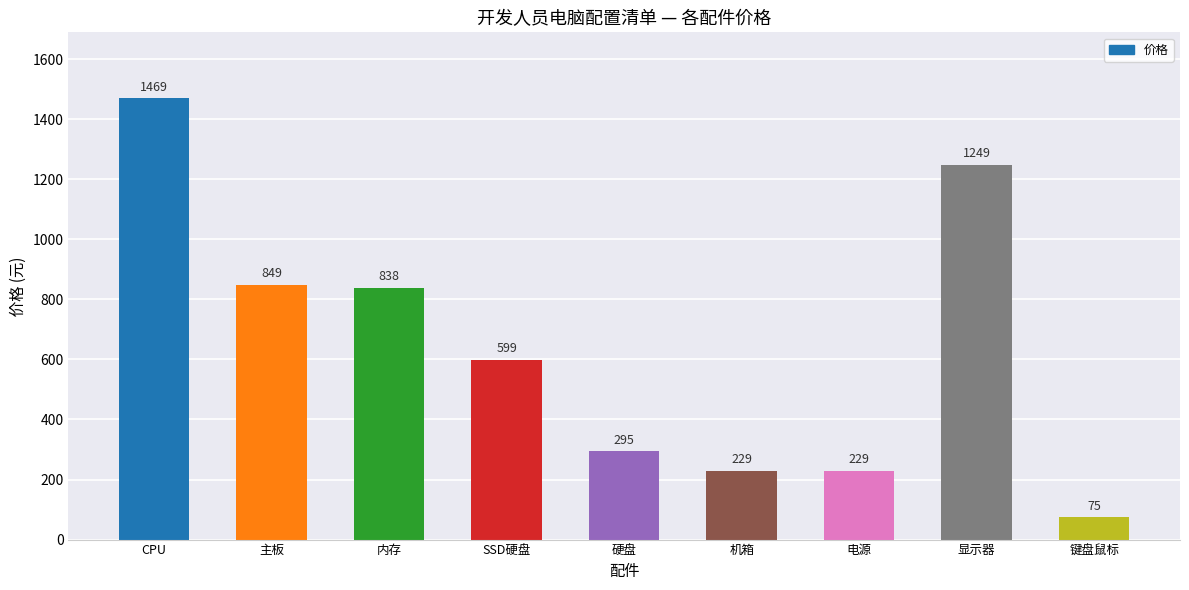

Does the chart contain any negative values?

No